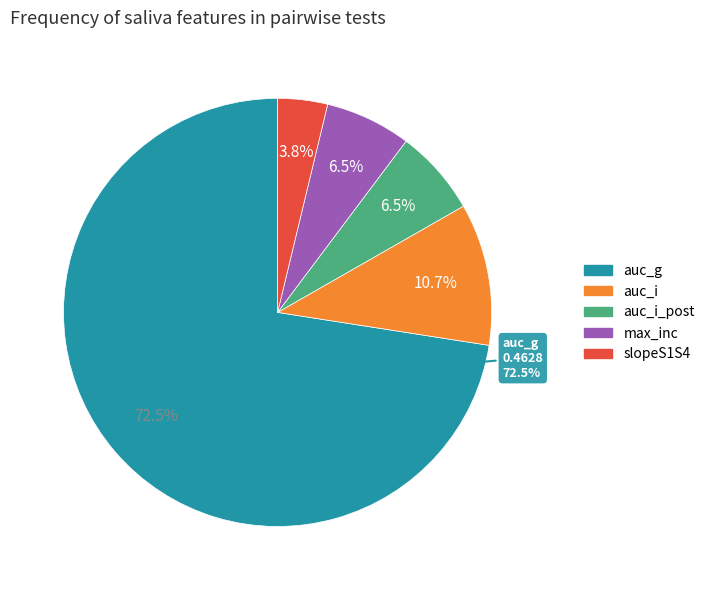

What percentage is NOT represented by auc_g?

27.5%